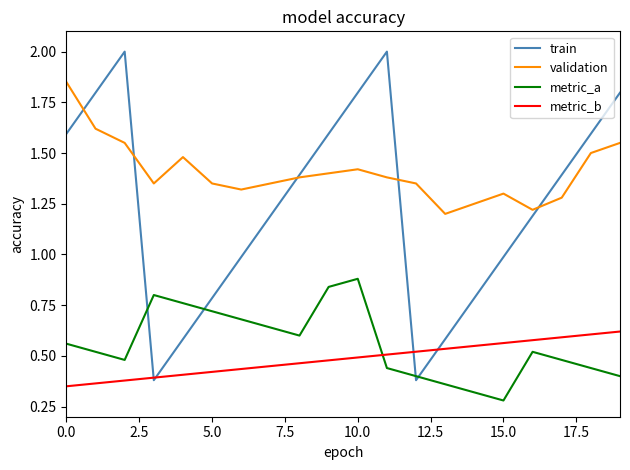

True or false: metric_a and validation intersect in this chart.

False